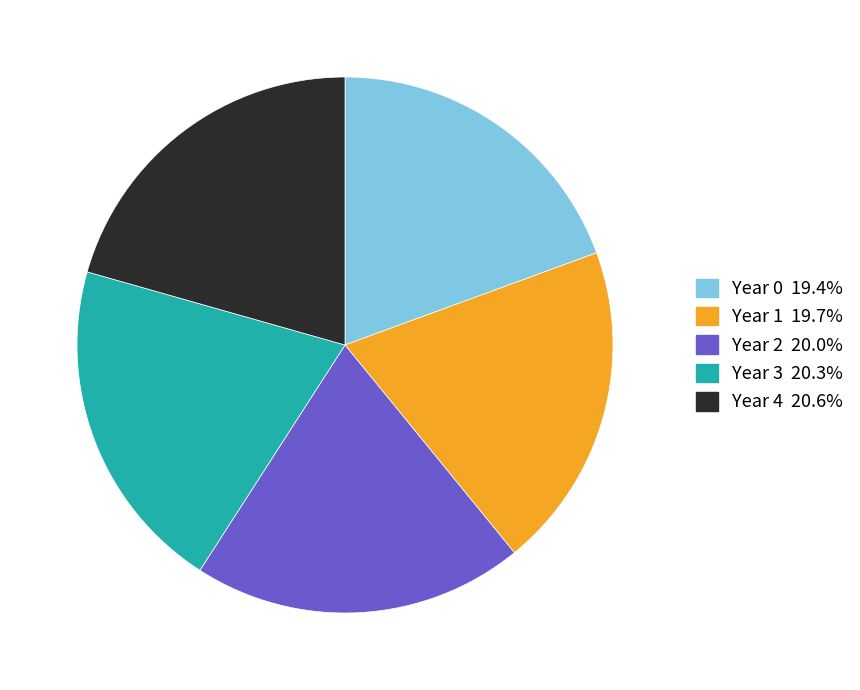

What is the ratio of the value at Year 4 to the value at Year 0?

1.1